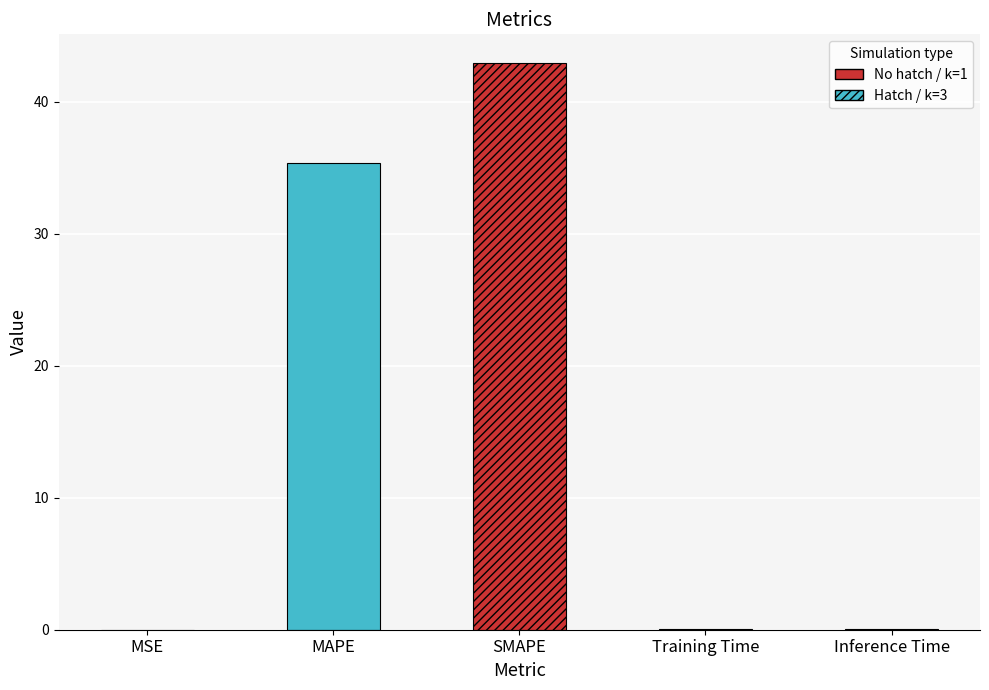

Between MSE and Inference Time, which is larger?

Inference Time